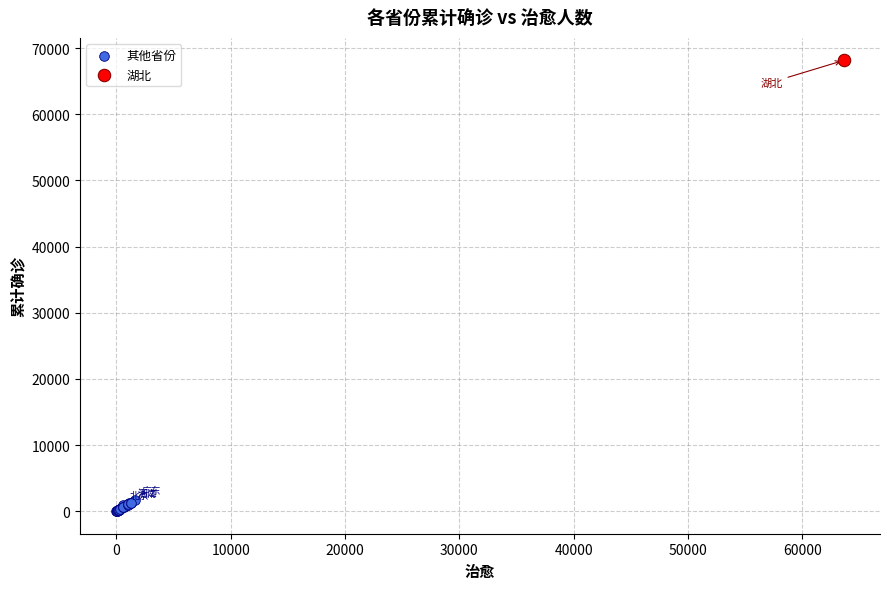

What are all the series names shown in the legend?

其他省份, 湖北